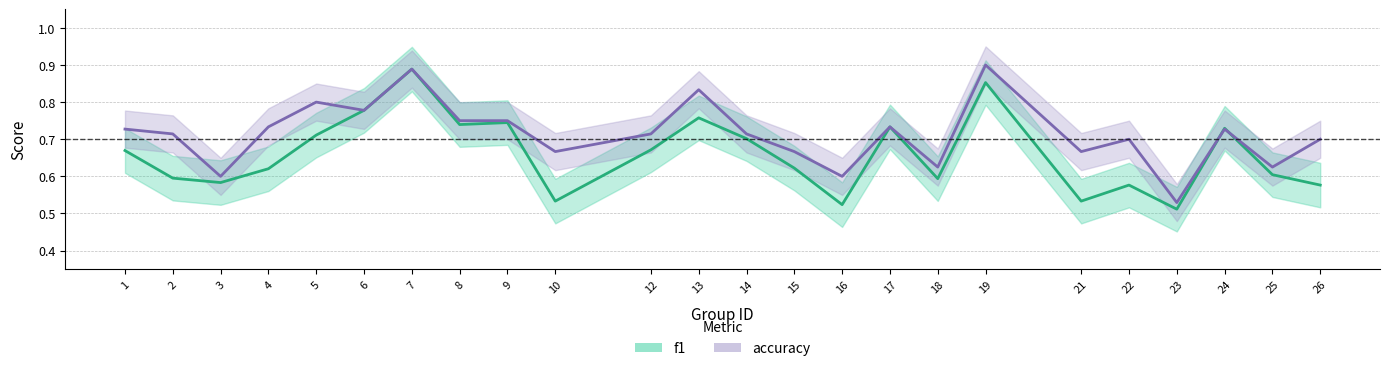

After their last crossing, which series has the higher values: accuracy or f1?

accuracy